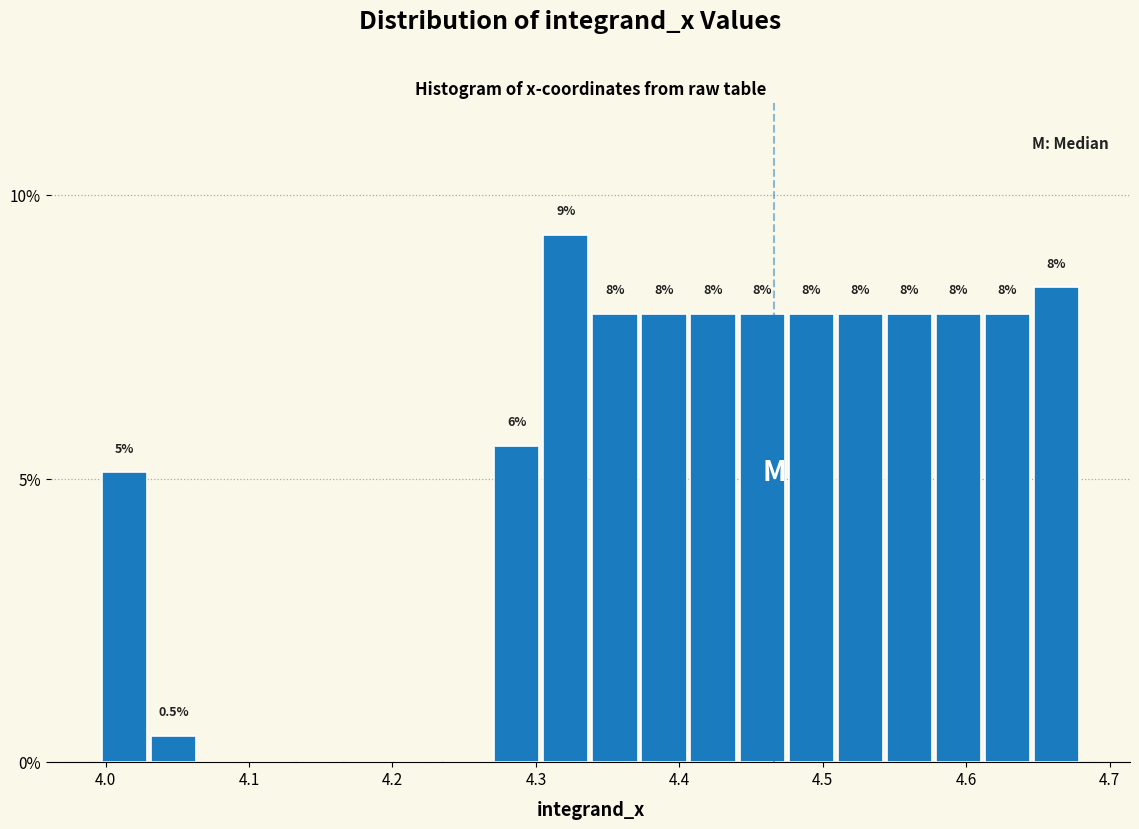

Read against the x-axis, roughly where is the centre of the tallest bar?

4.32